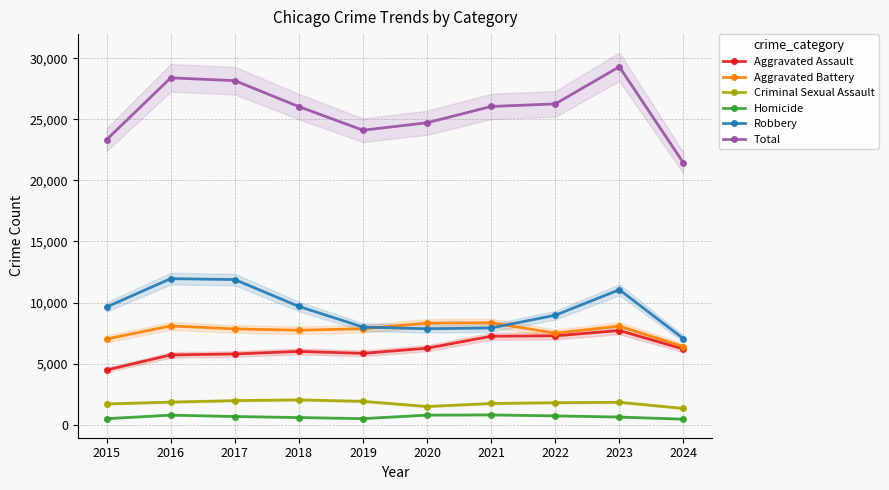

How many lines are shown in the chart?

6